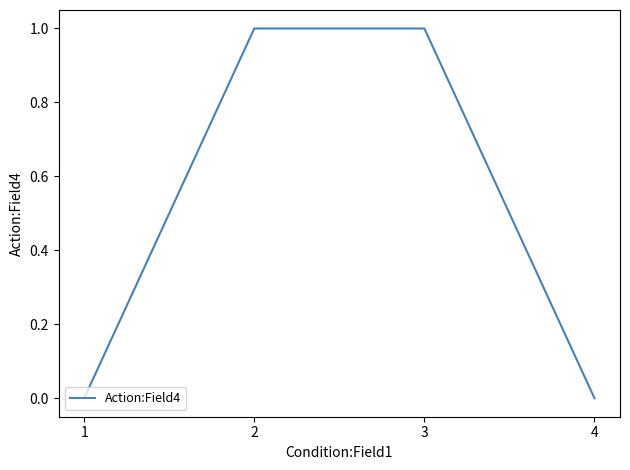

True or false: the data has more than 1 interior local peaks.

False